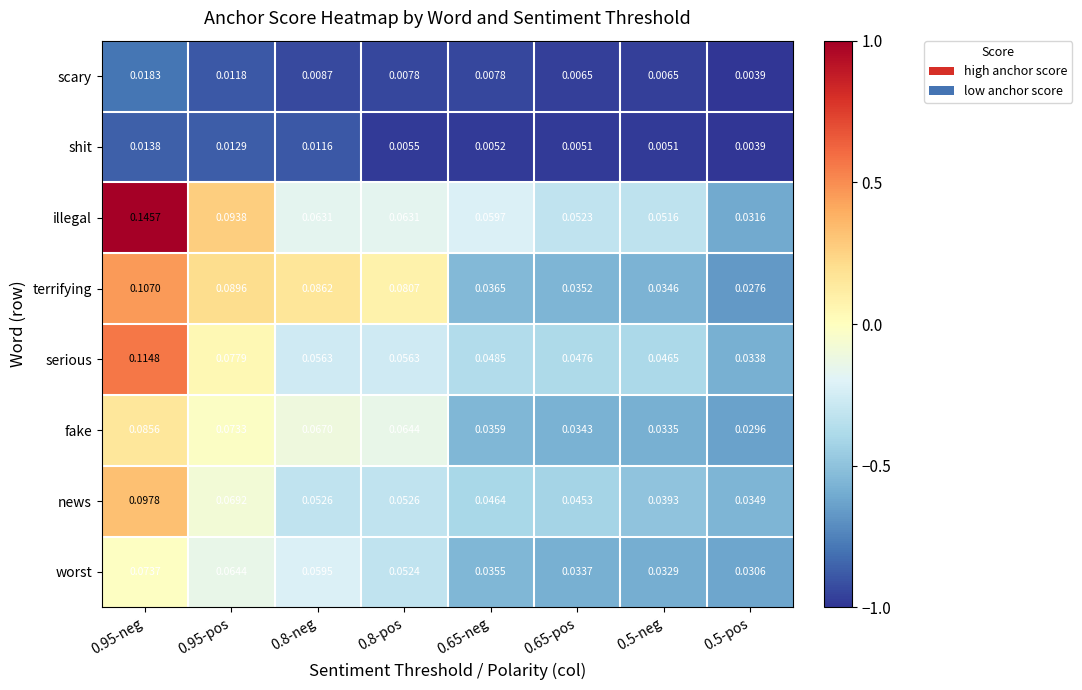

Which series has the largest total across all categories?

illegal